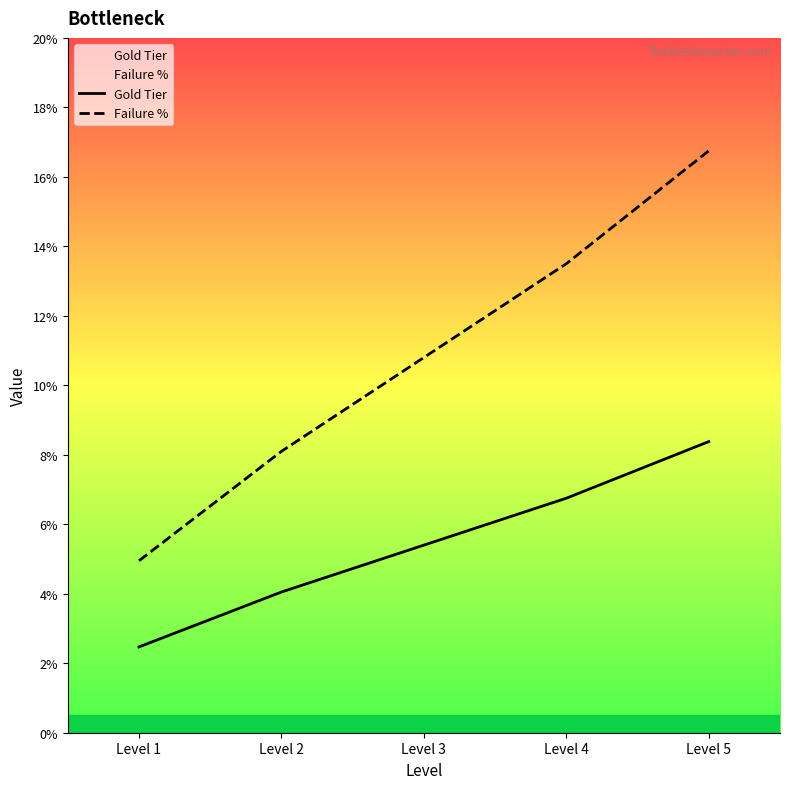

At which label does Failure % first exceed 10?

Level 3